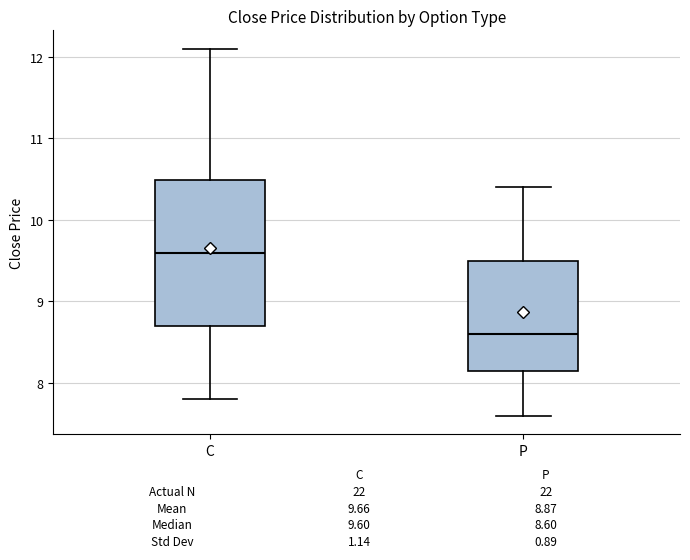

Where does the lower whisker of the box for C end on the y-axis? The values are not printed on the chart, so give them approximately, as read against the axis.

7.8